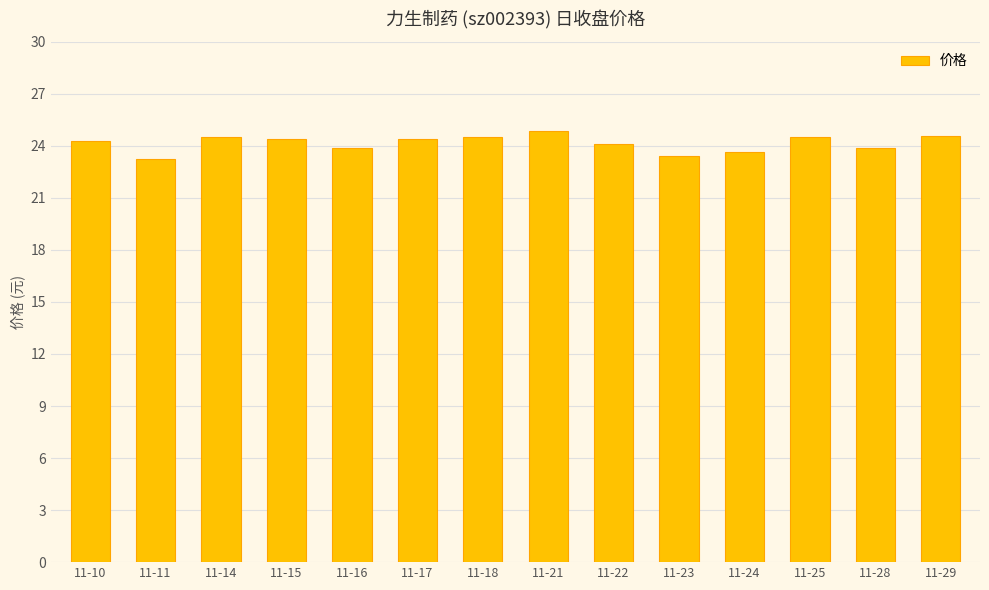

What is the sum of all values?

338.2